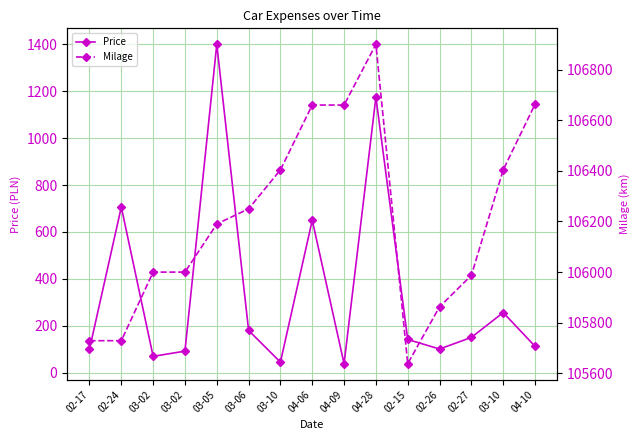

Does the chart display data point markers on the line(s)?

Yes